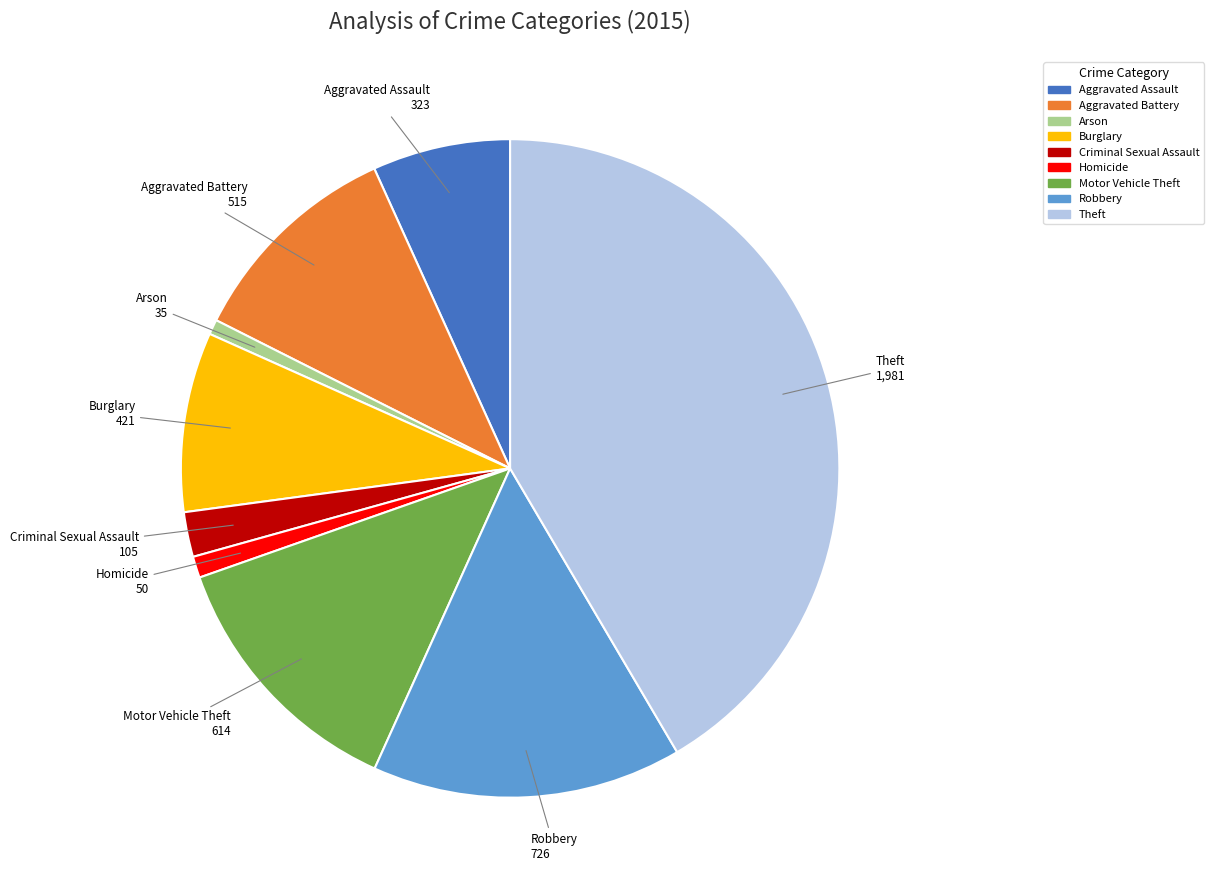

Is Motor Vehicle Theft the majority of the pie?

No